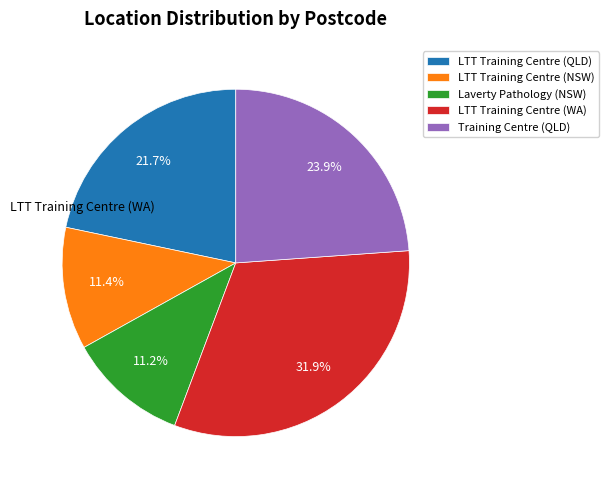

Do Training Centre (QLD) and LTT Training Centre (QLD) together represent more than half of the pie?

No